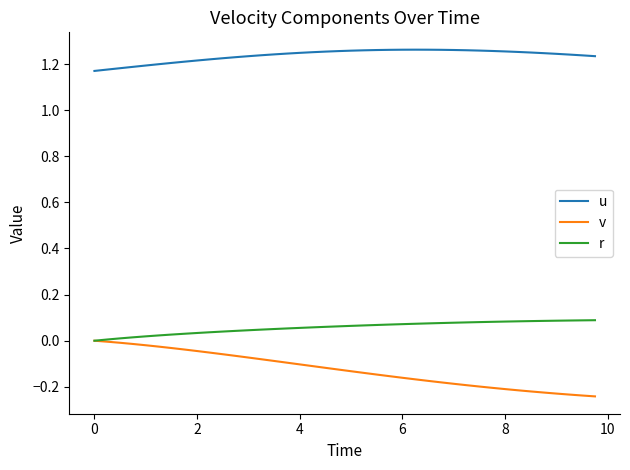

At how many categories does at least one series exceed 0?

40